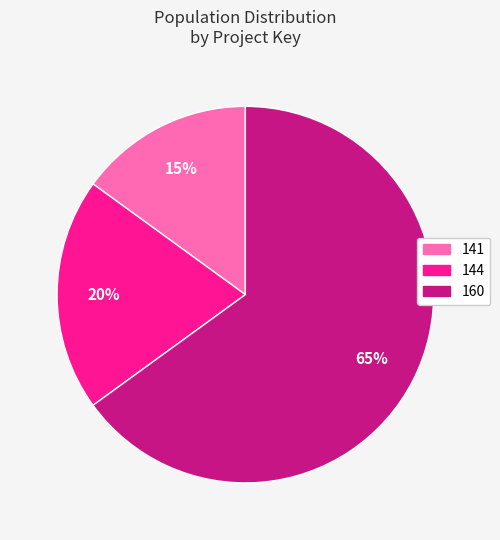

To the nearest percent, what is the difference between the 144 and 160 slice percentages?

45%